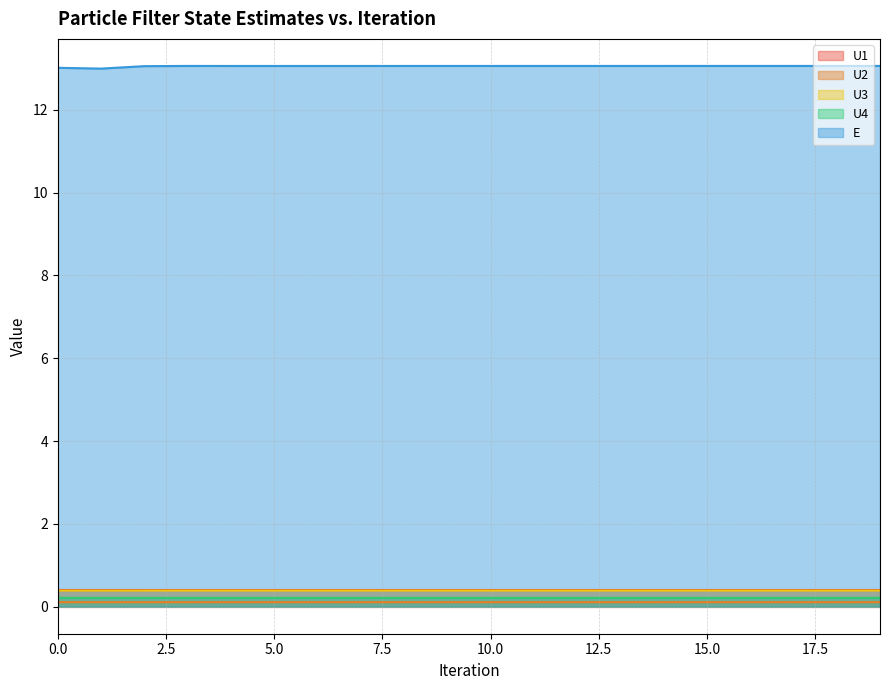

What are all the series names shown in the legend?

U1, U2, U3, U4, E